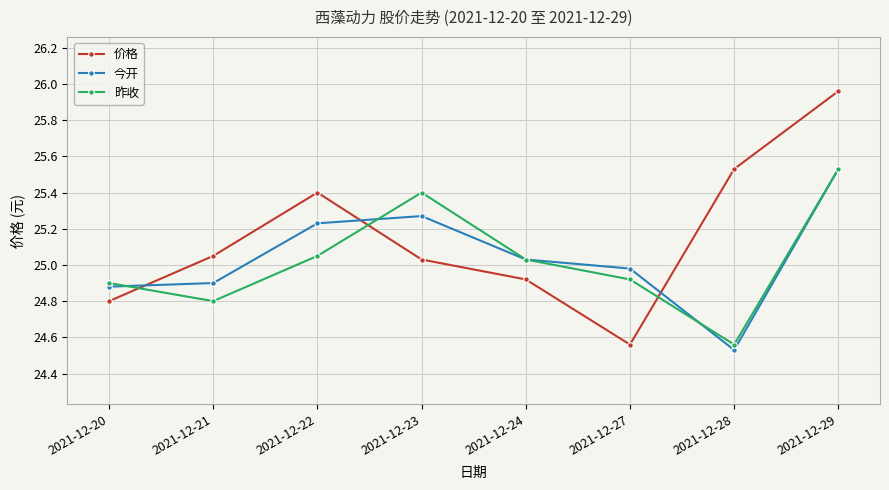

Is it true that 今开 equals 14.0 at 2021-12-27?

False